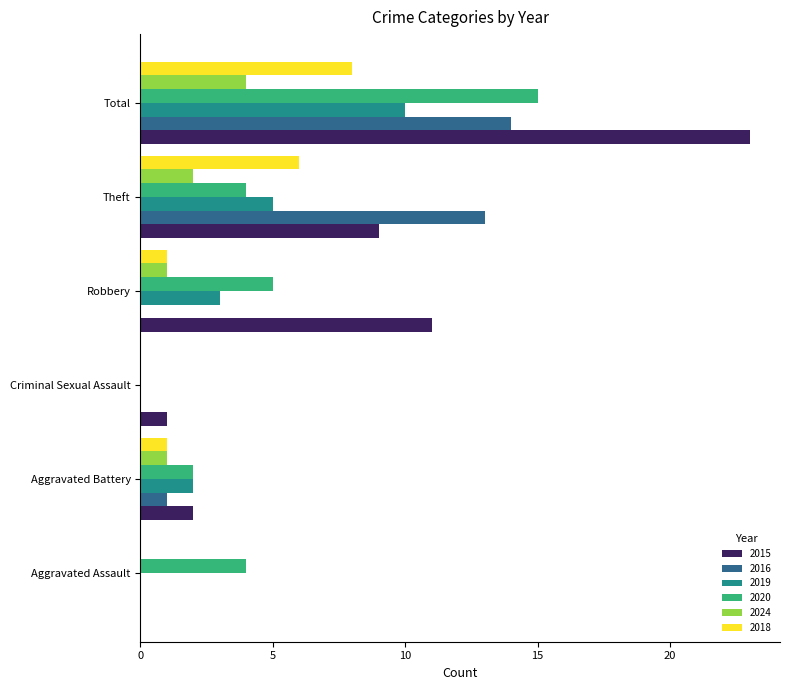

What is the highest value of the 2015 series?

23